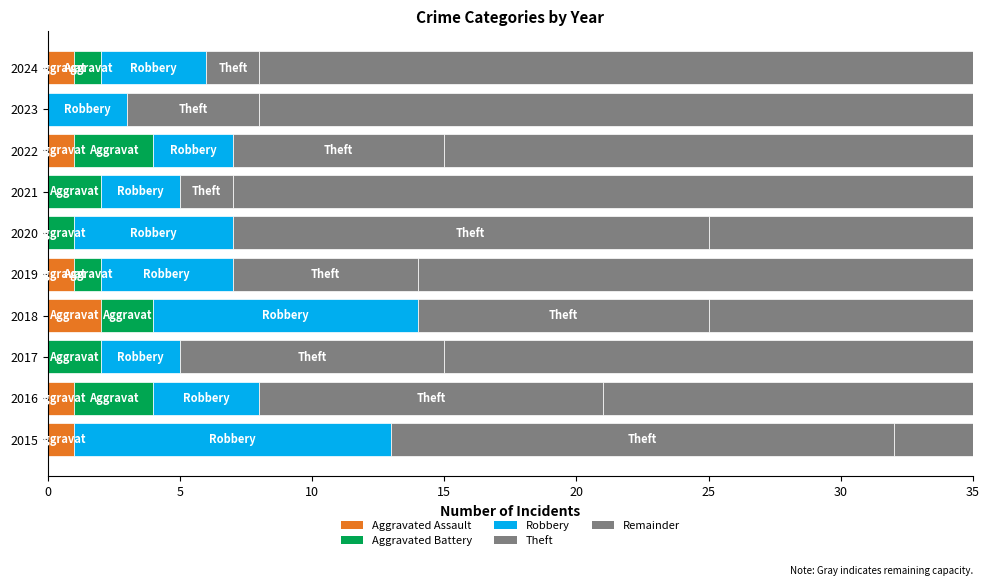

Which series has the largest total across all categories?

Remainder